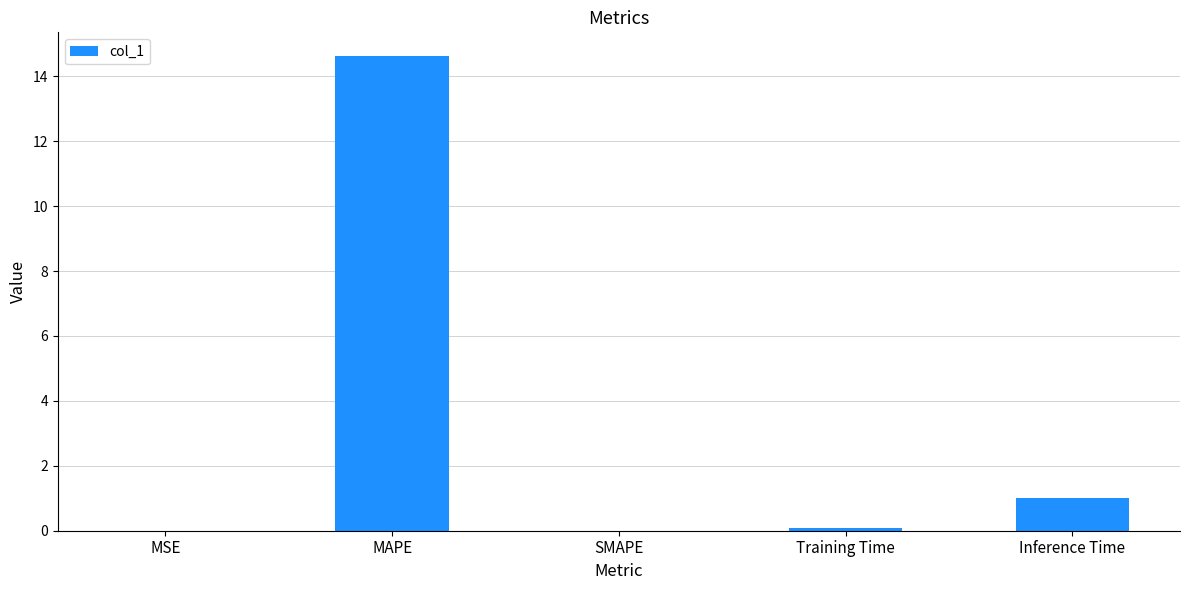

The chart shows a value of 14.6 at MAPE. True or false?

True